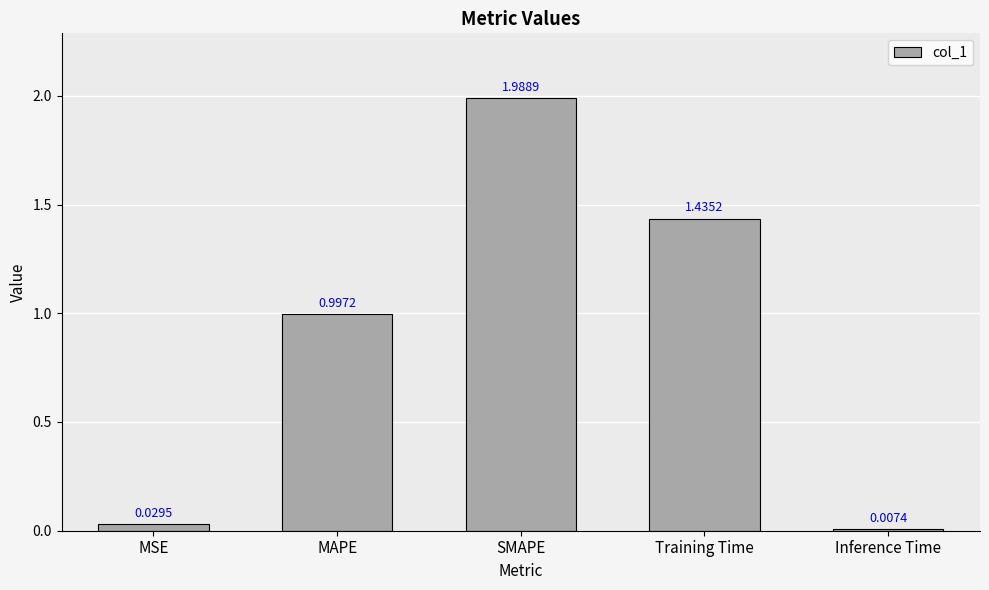

How many bars are there in total?

5